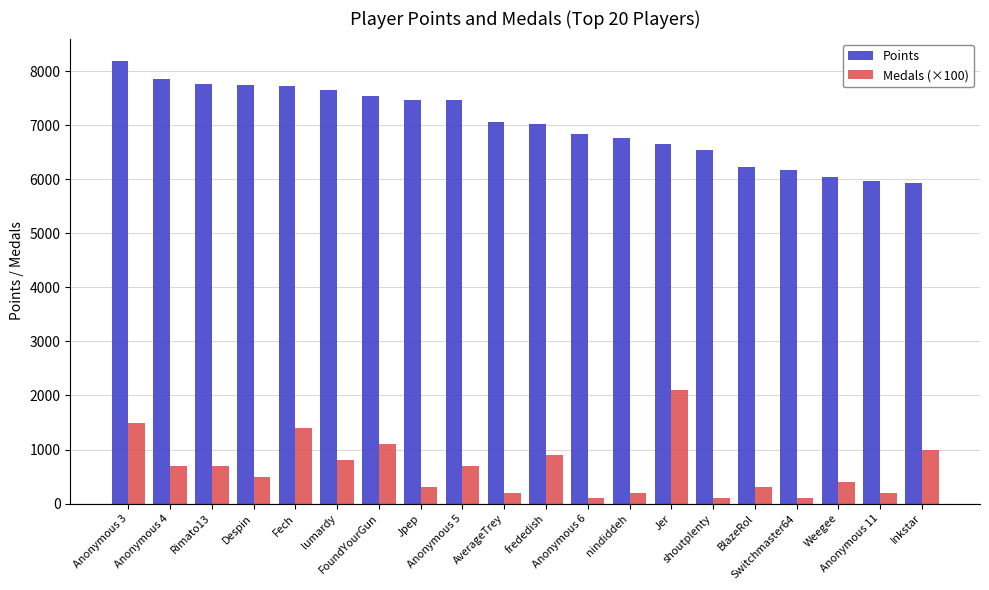

What is the sum of the Medals (×100) values at nindiddeh and Anonymous 4?

900